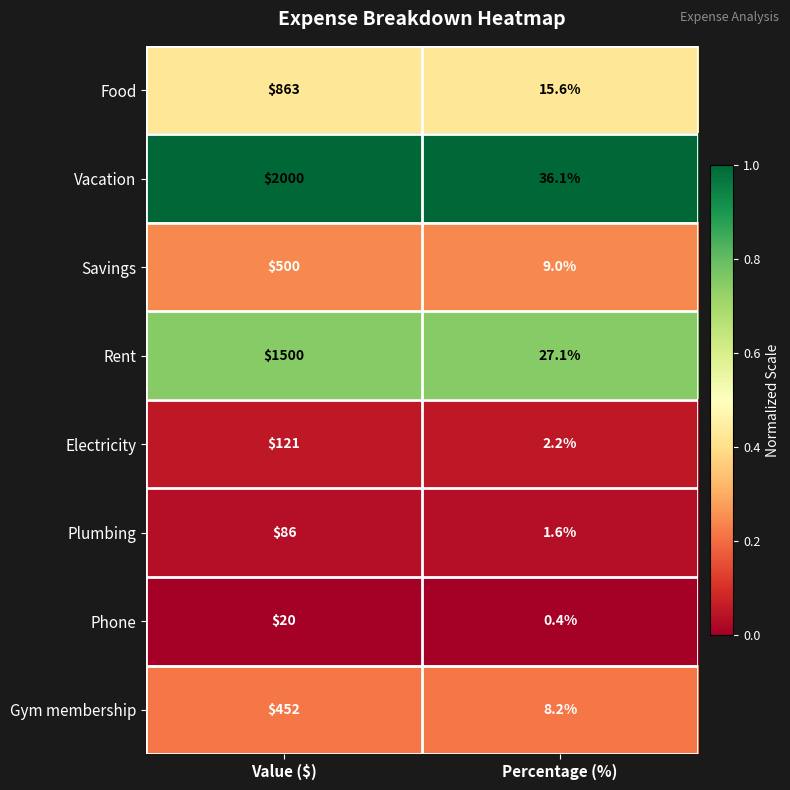

At Percentage (%), list the series in order from smallest to largest.

Phone, Plumbing, Electricity, Gym membership, Savings, Food, Rent, Vacation